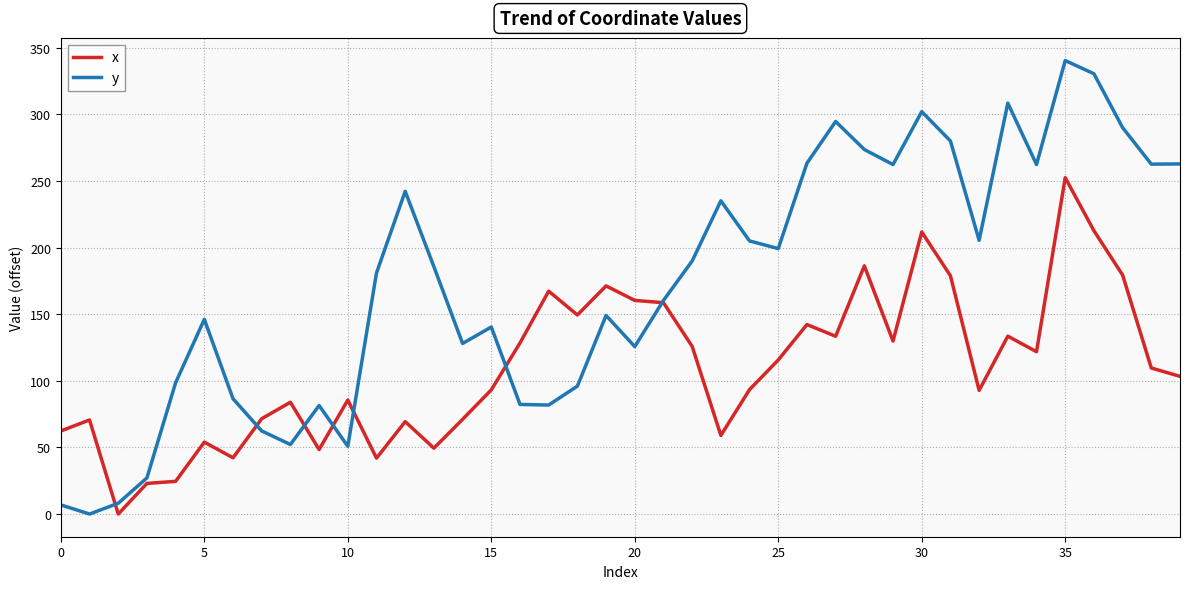

What is the average value of the y series?

174.0